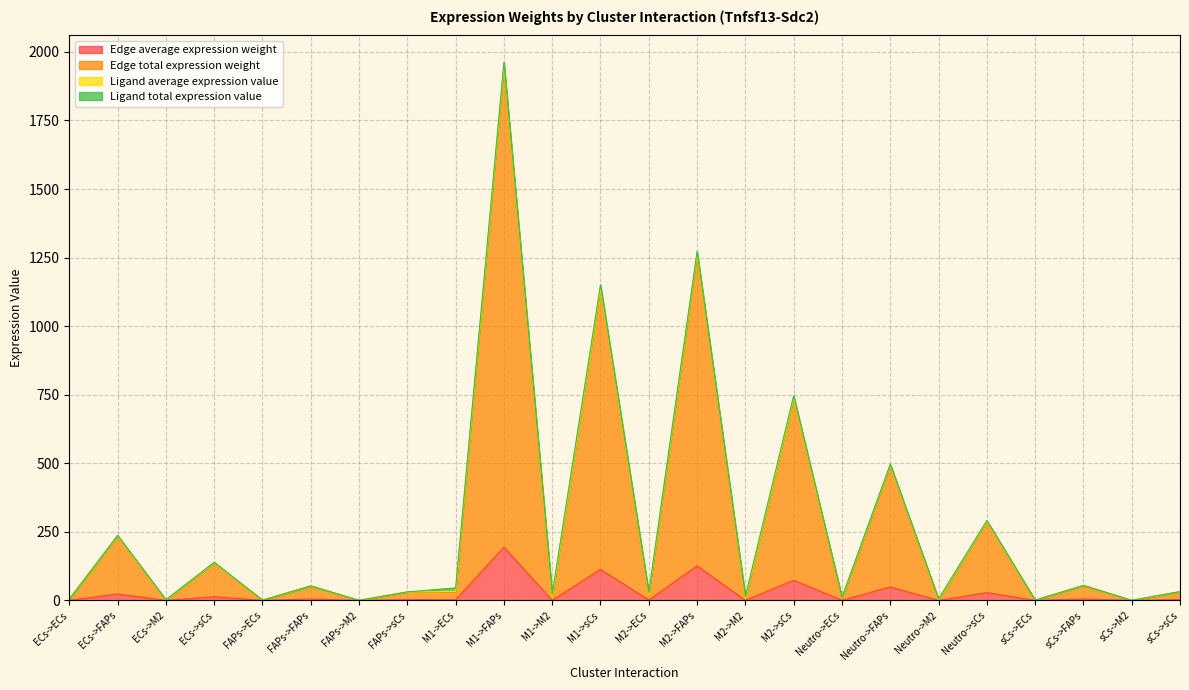

At which category is the sum across all series the highest?

M1->FAPs